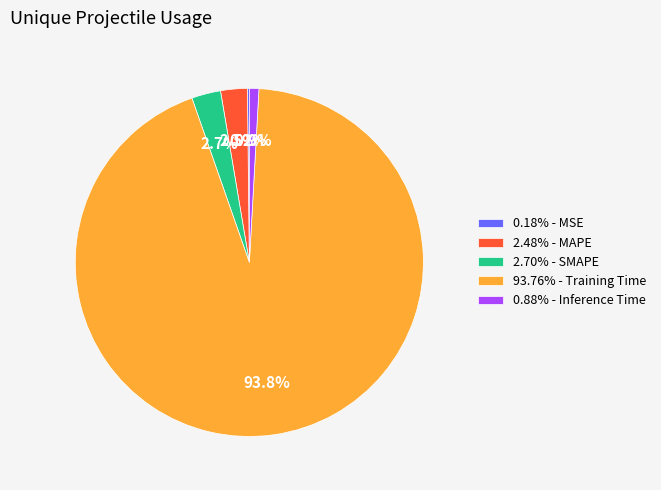

What percentage do 2.48% - MAPE and 2.70% - SMAPE together represent?

5.2%